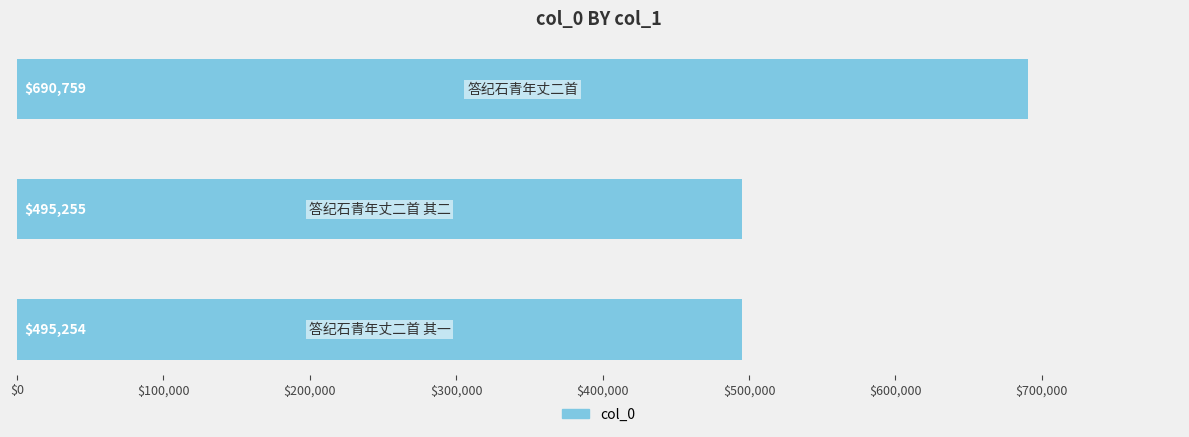

What is the maximum value shown in the chart?

690759